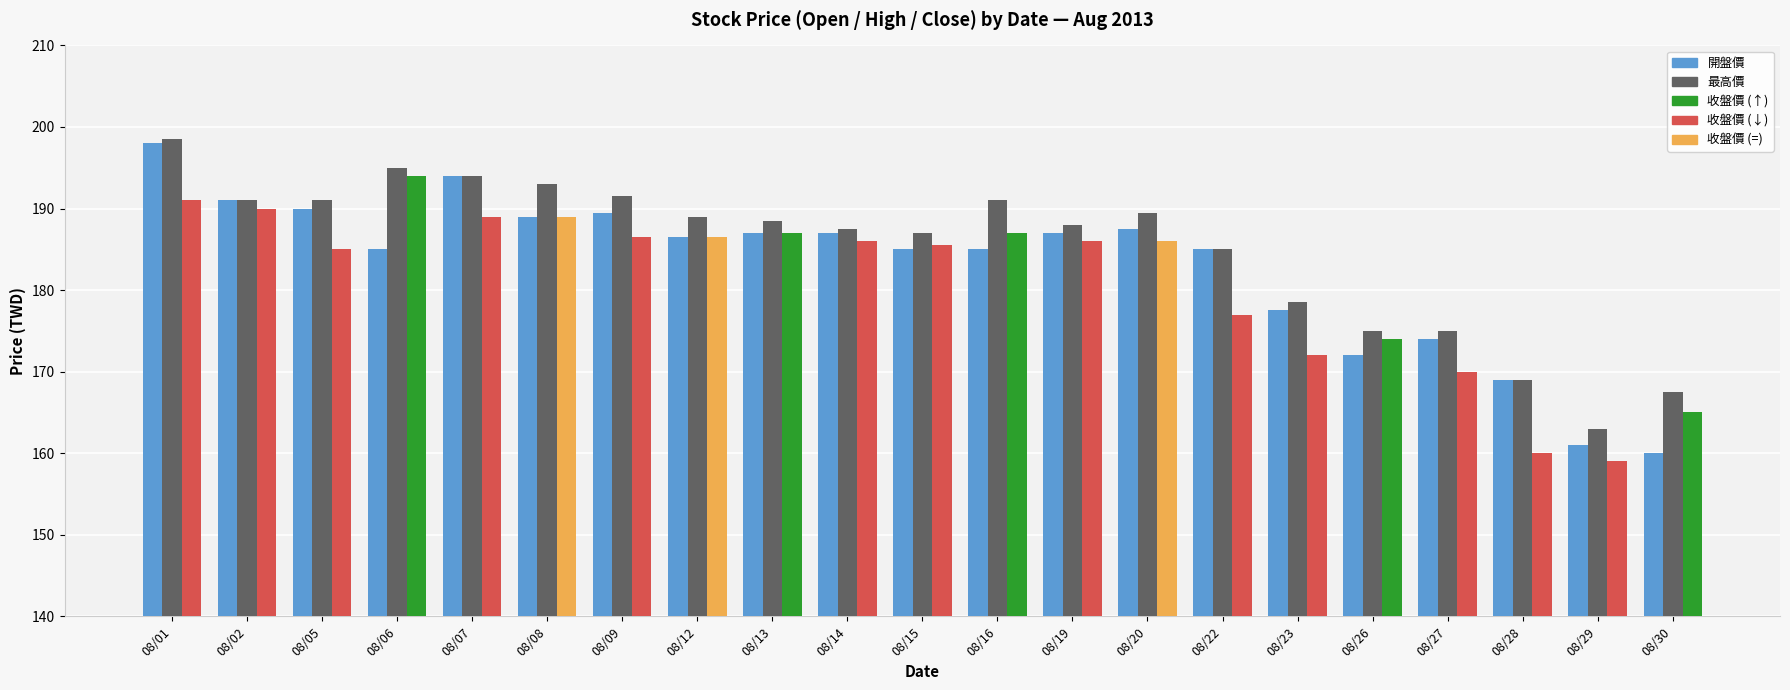

What is the difference between the highest and lowest values at 08/30?

7.5